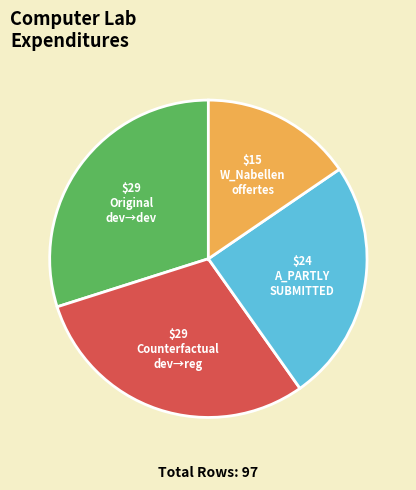

How many slices are in this pie chart?

4